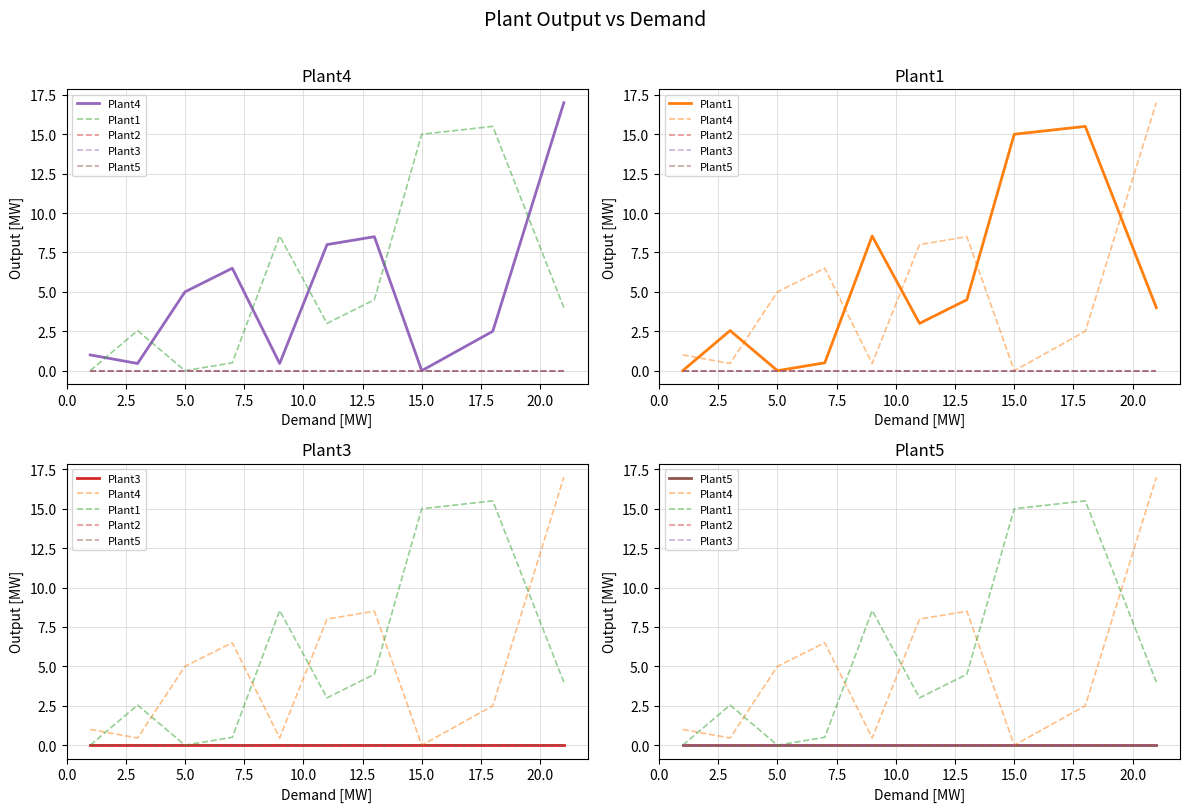

What is the difference between the highest and lowest values at 5.0?

5.0